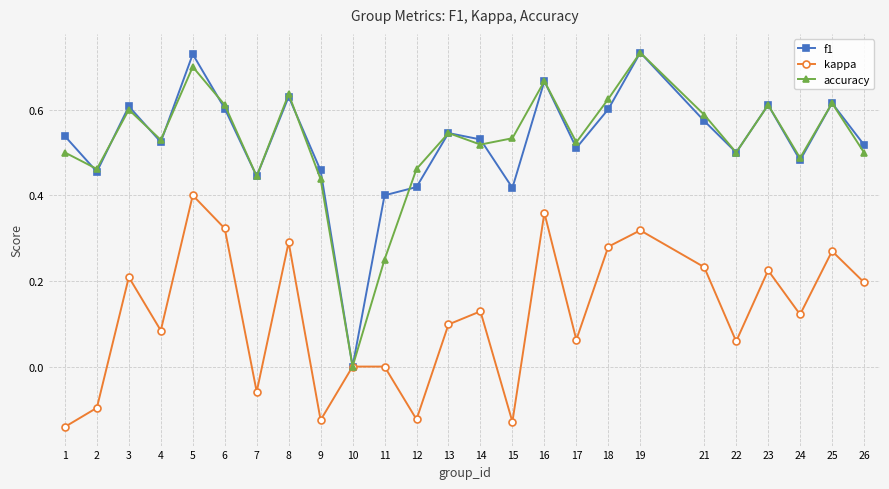

What is the total value across all series at 25?

1.5